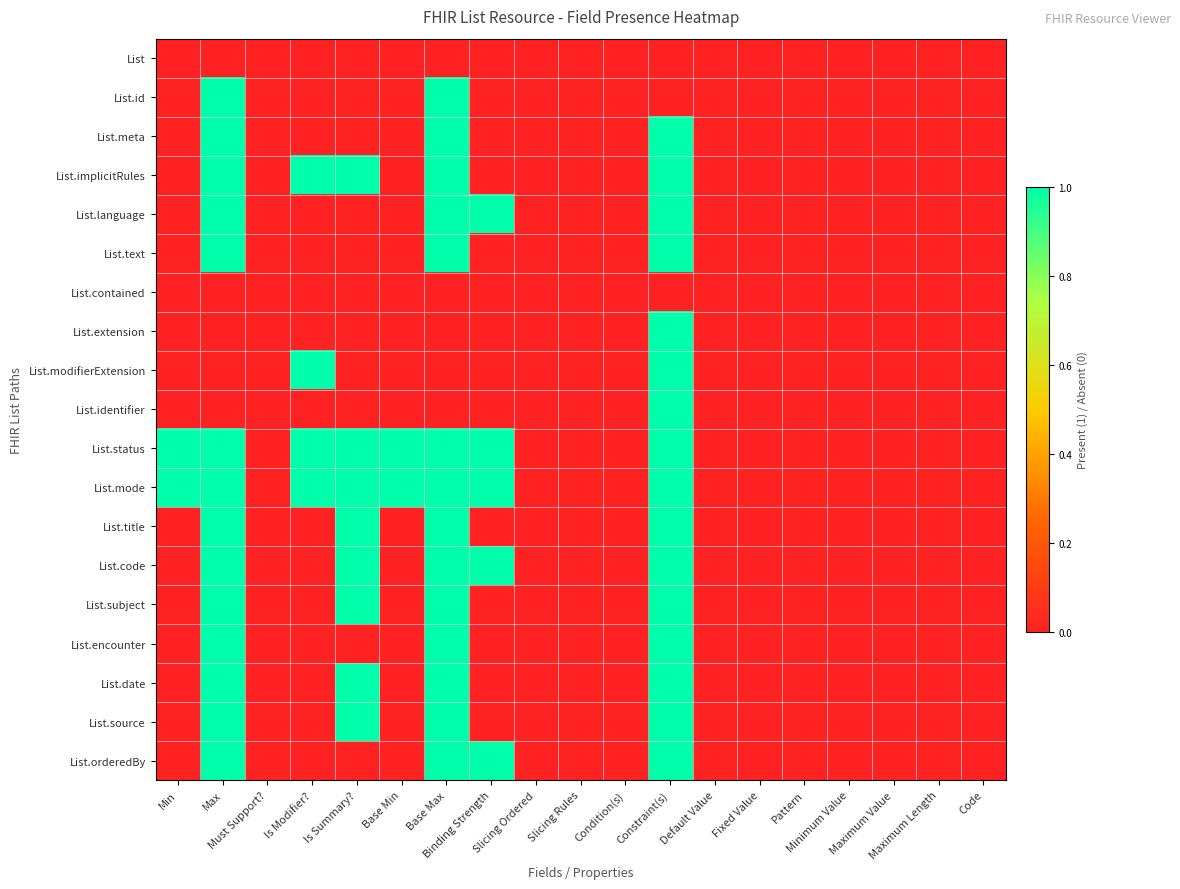

List the series in order of their peak value, highest first.

List.id, List.meta, List.implicitRules, List.language, List.text, List.extension, List.modifierExtension, List.identifier, List.status, List.mode, List.title, List.code, List.subject, List.encounter, List.date, List.source, List.orderedBy, List, List.contained